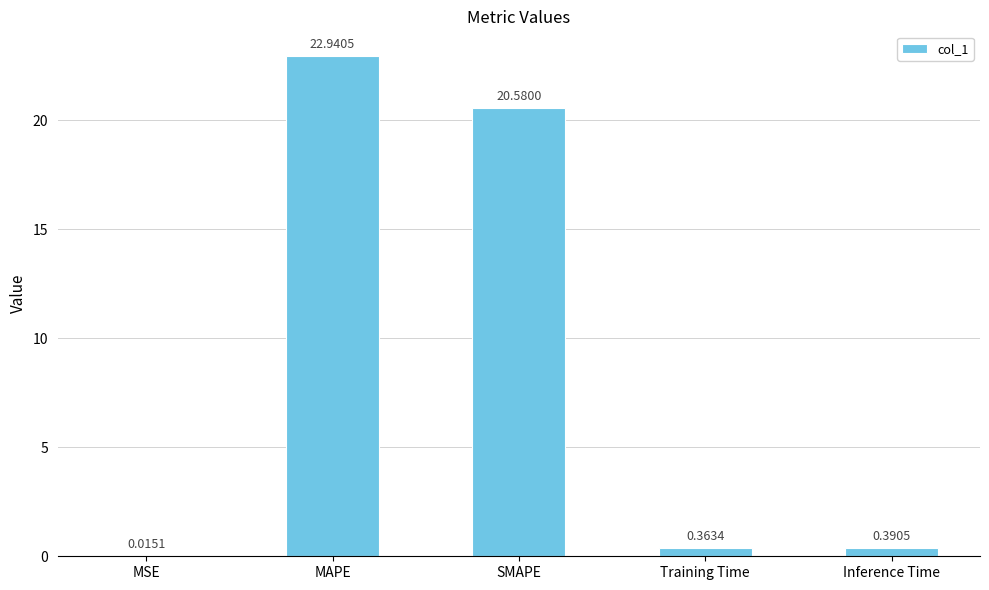

What is the sum of all values?

44.3